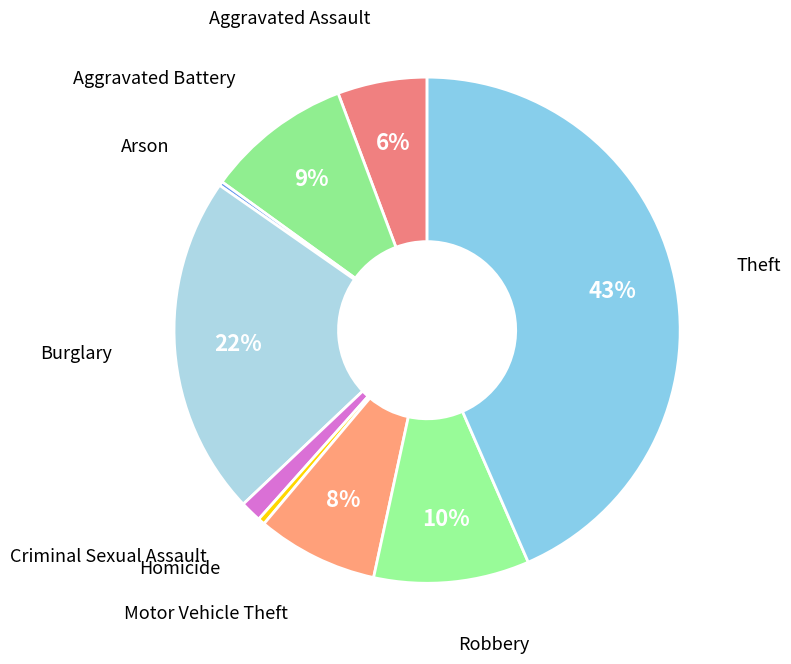

Count the number of slices in the pie.

9